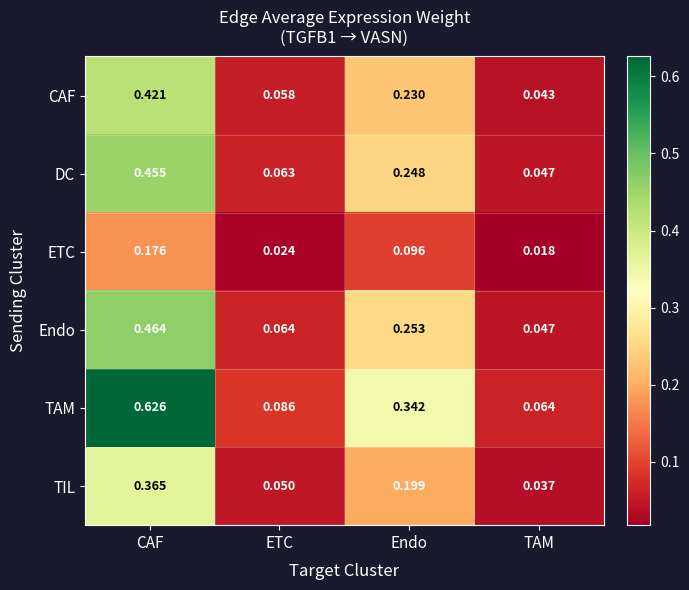

At which category does the chart reach its peak across all series?

CAF